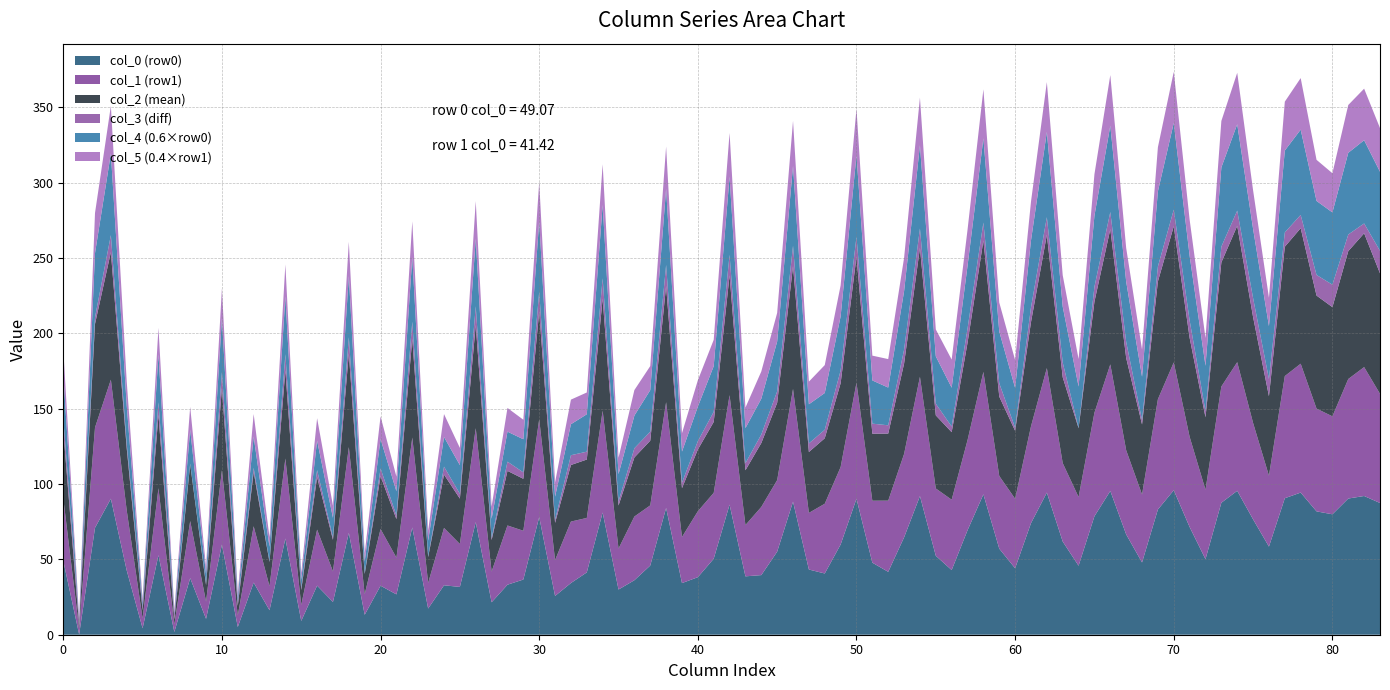

True or false: col_0 (row0) has a value of 95.9 at 70.

True